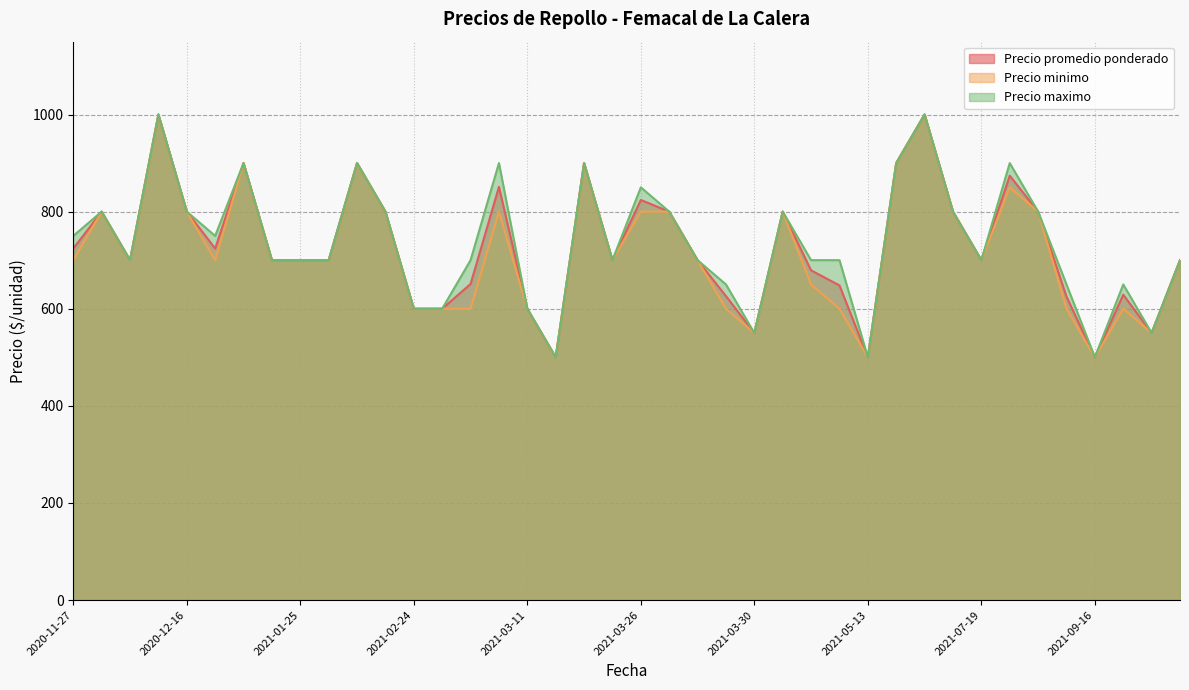

What is the maximum value shown in the chart?

1000